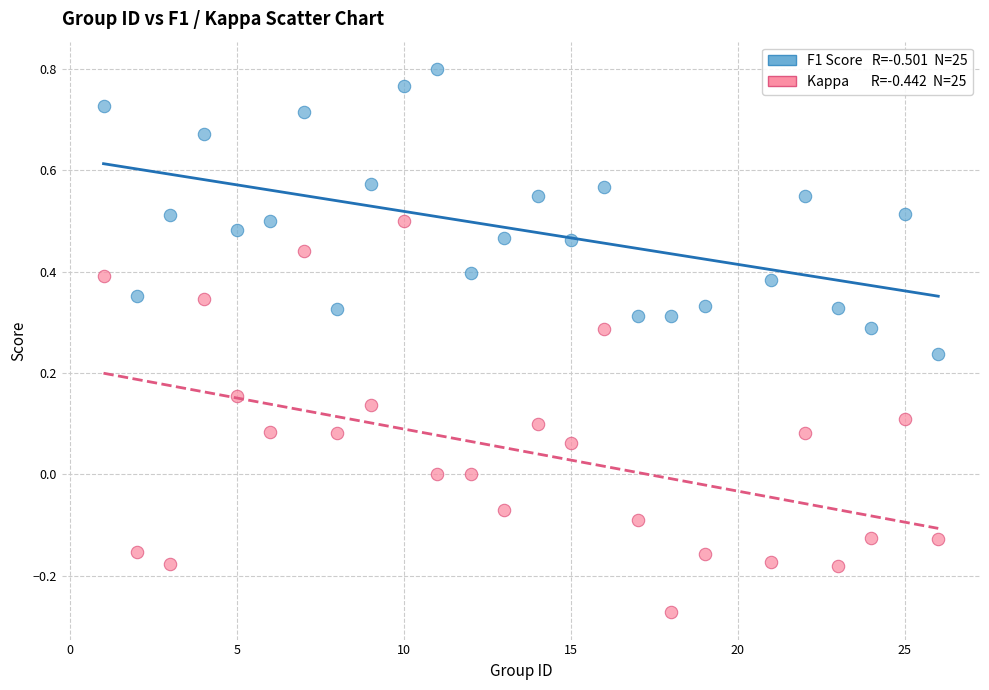

Across all data points, what is the range of Y values (max minus min)?

1.1